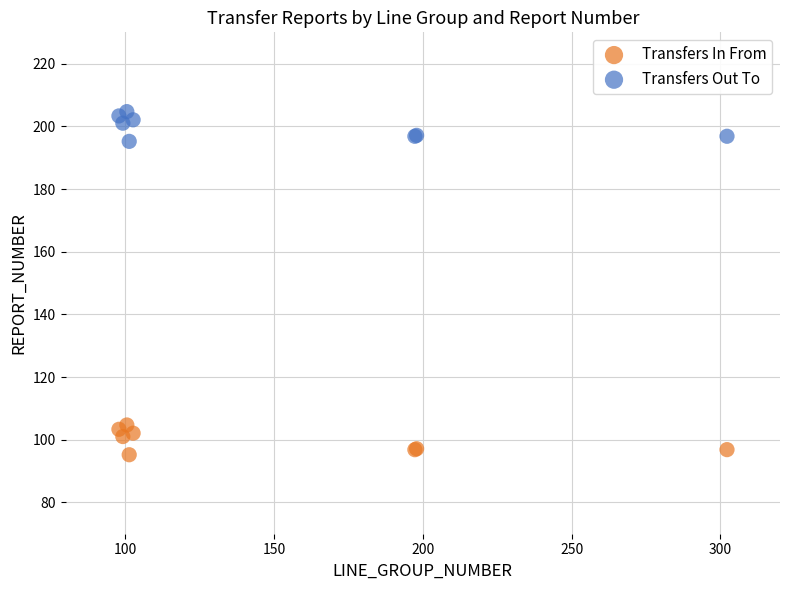

What is the X range (max minus min) for the scatter plot?

204.3